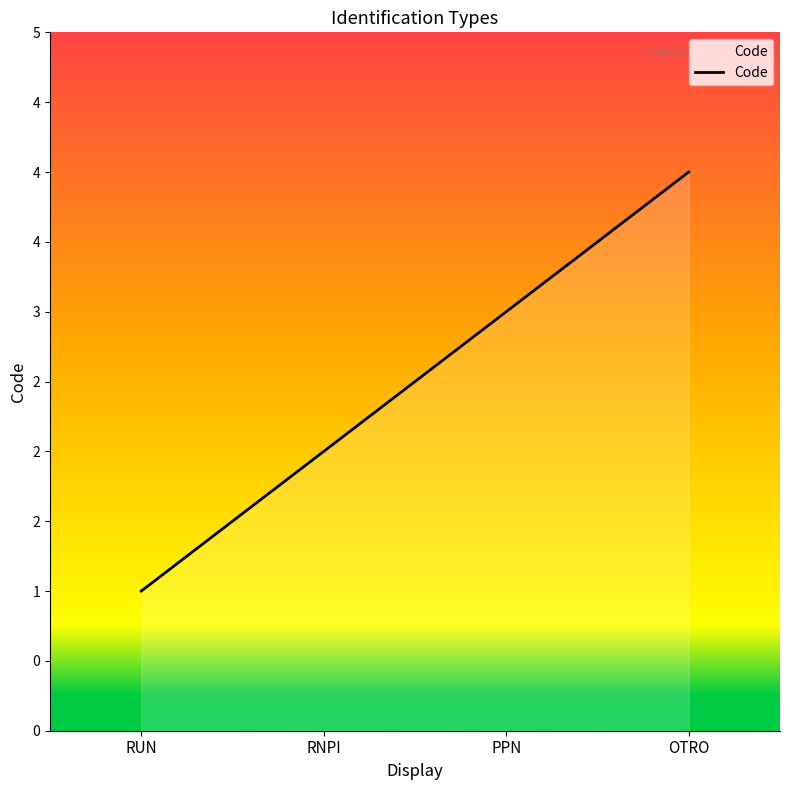

Which has a higher value, RUN or RNPI?

RNPI